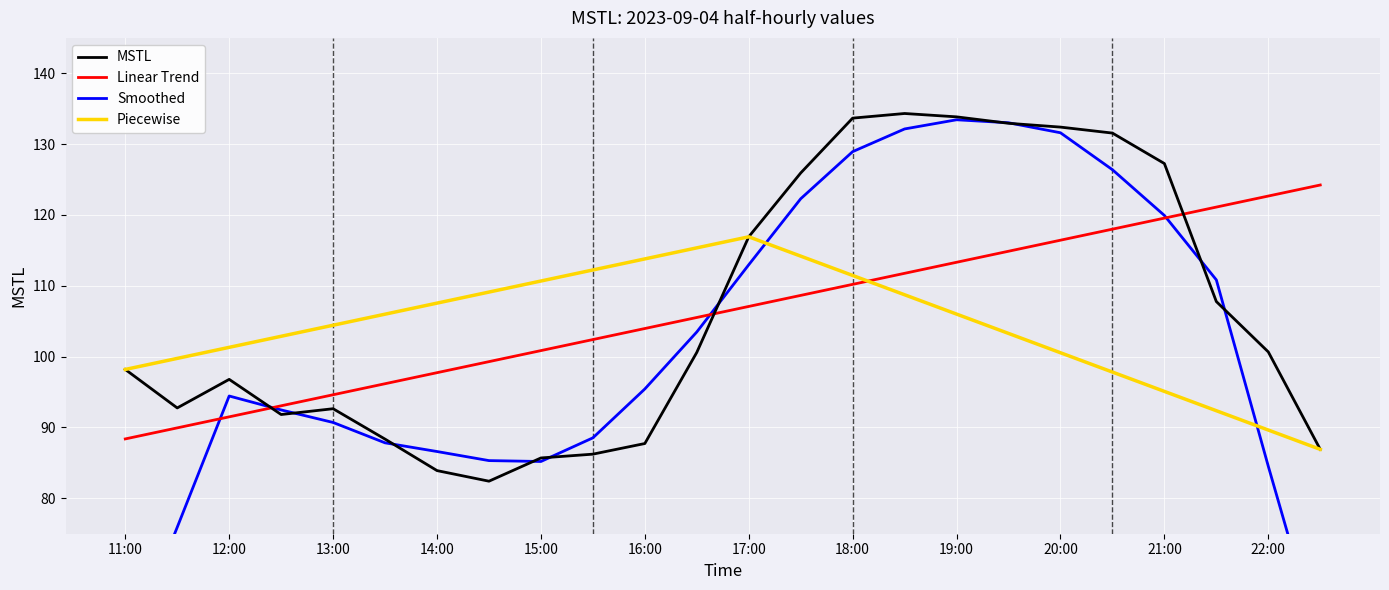

At which category does the chart reach its minimum across all series?

14:30